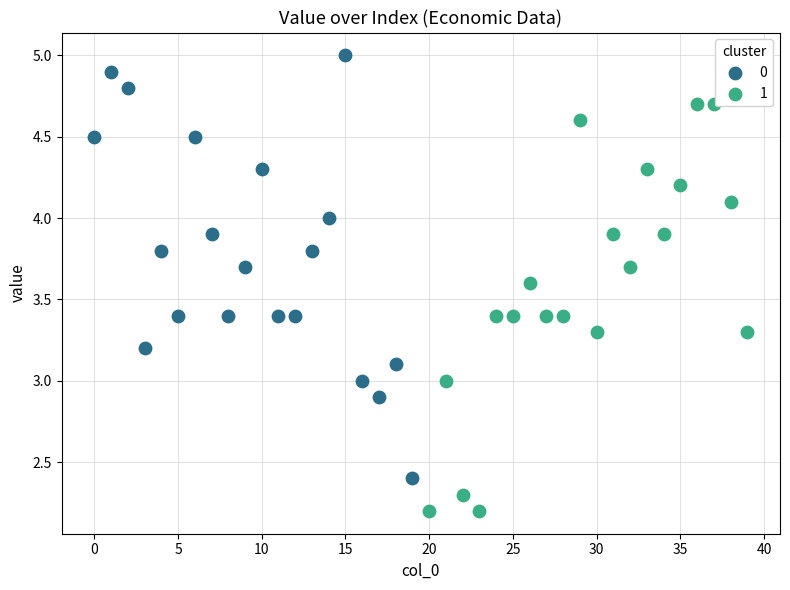

Which series contains the highest Y value?

0